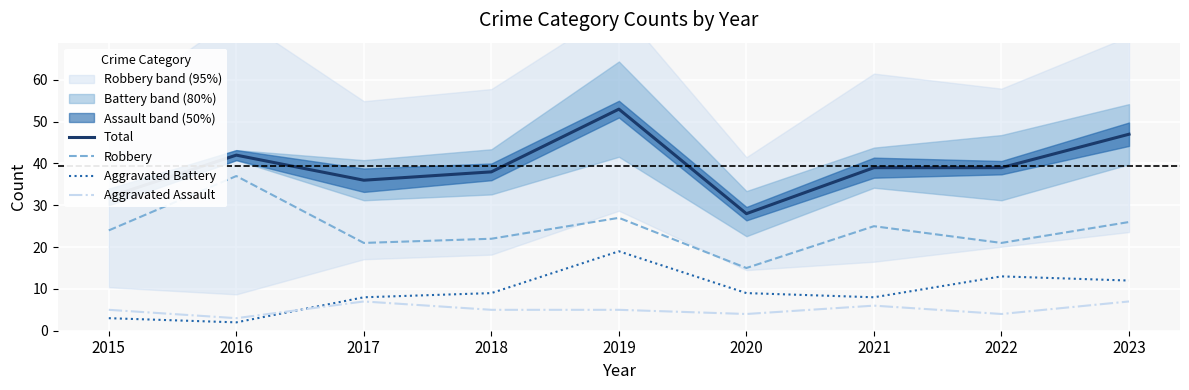

Rank the series by their maximum value, from lowest to highest.

Aggravated Assault, Aggravated Battery, Robbery, Total